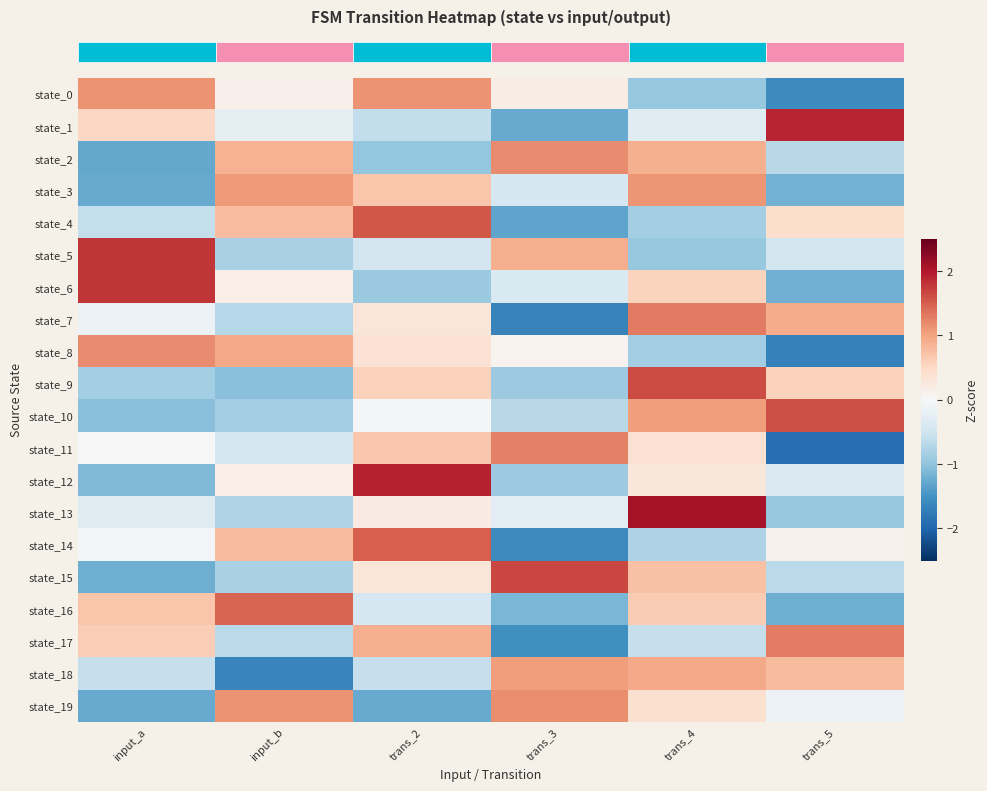

Reading right to left, what are all the values shown in this chart?

row_0: -1.6	-1.0	0.2	1.1	0.1	1.1
row_1: 1.9	-0.3	-1.3	-0.6	-0.2	0.5
row_2: -0.7	0.9	1.2	-1.0	0.9	-1.3
row_3: -1.2	1.1	-0.4	0.7	1.1	-1.3
row_4: 0.4	-0.8	-1.3	1.6	0.8	-0.6
row_5: -0.5	-1.0	0.9	-0.5	-0.8	1.8
row_6: -1.2	0.6	-0.4	-0.9	0.2	1.8
row_7: 0.9	1.3	-1.7	0.3	-0.7	-0.1
row_8: -1.7	-0.9	0.1	0.4	0.9	1.2
row_9: 0.6	1.6	-0.9	0.6	-1.0	-0.9
row_10: 1.6	1.0	-0.7	-0.0	-0.9	-1.0
row_11: -1.9	0.4	1.3	0.7	-0.4	0.0
row_12: -0.4	0.3	-0.9	1.9	0.2	-1.1
row_13: -1.0	2.1	-0.3	0.2	-0.7	-0.3
row_14: 0.1	-0.8	-1.6	1.5	0.8	-0.0
row_15: -0.7	0.7	1.7	0.3	-0.8	-1.2
row_16: -1.2	0.6	-1.2	-0.4	1.5	0.7
row_17: 1.3	-0.6	-1.5	0.9	-0.7	0.6
row_18: 0.8	0.9	1.0	-0.6	-1.7	-0.6
row_19: -0.1	0.4	1.2	-1.3	1.1	-1.3